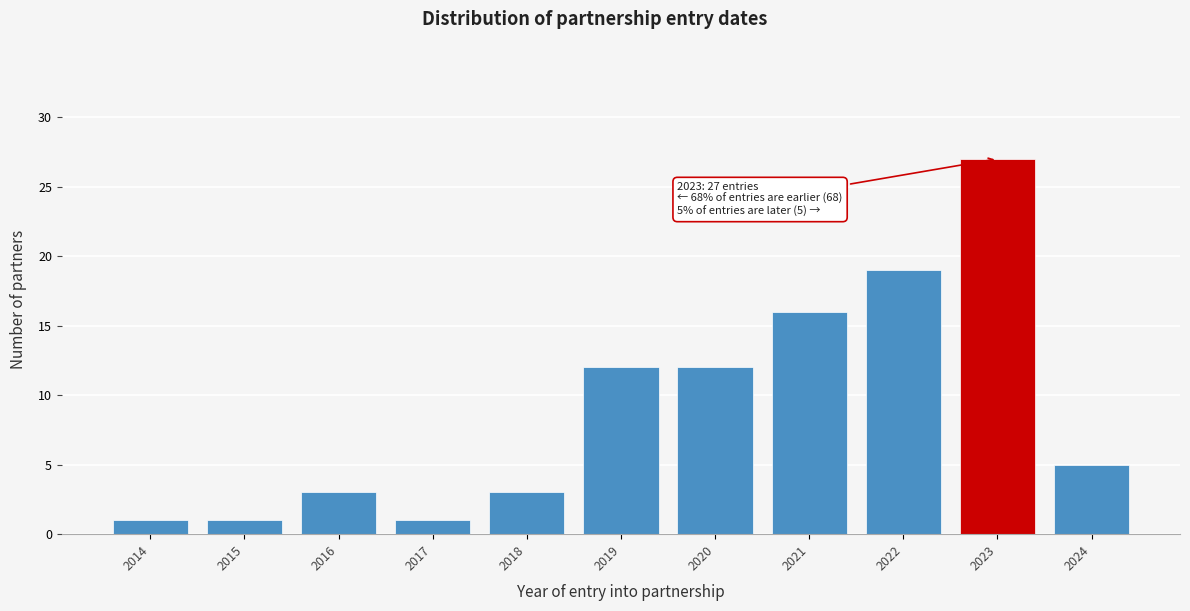

Reading left to right, transcribe all the data shown in this chart.

1	1	3	1	3	12	12	16	19	27	5